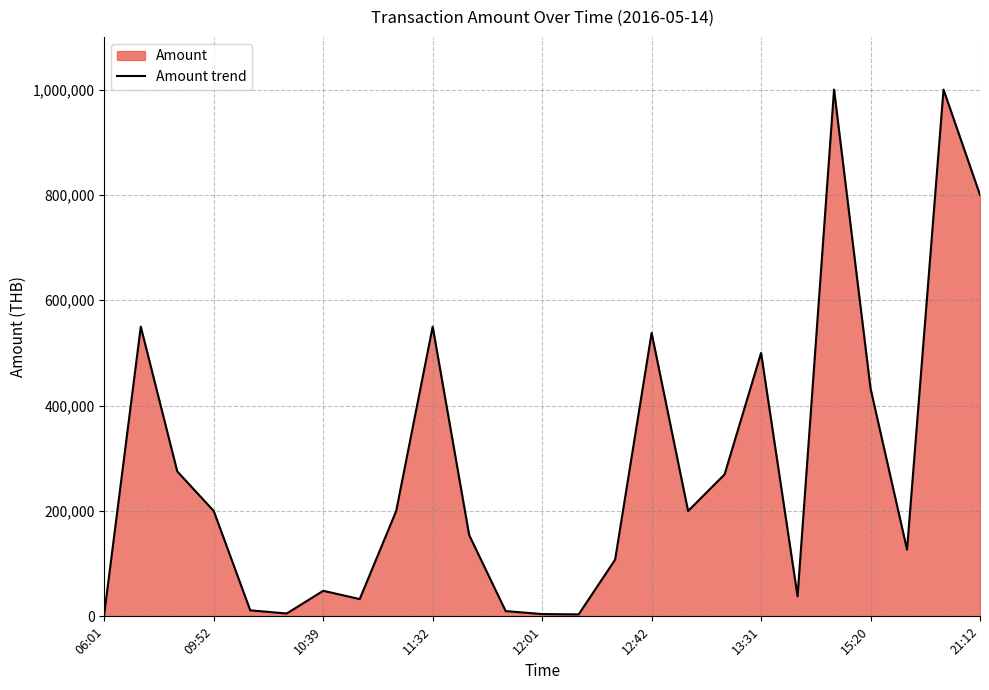

Reading left to right, list all the values displayed in this chart.

5100.0	550000.0	275106.0	200000.0	11427.0	5390.0	48510.0	32771.0	200000.0	550000.0	154326.5	10000.0	4312.0	3700.0	107639.0	538000.0	200000.0	269500.0	500000.0	38000.0	1000001.0	432521.0	126698.0	1000000.0	800000.0